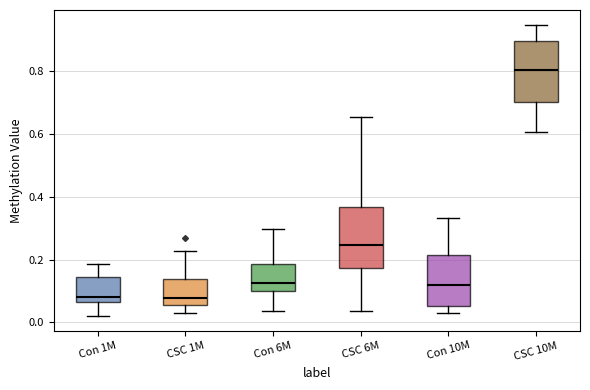

Which box's median line is the highest?

CSC 10M